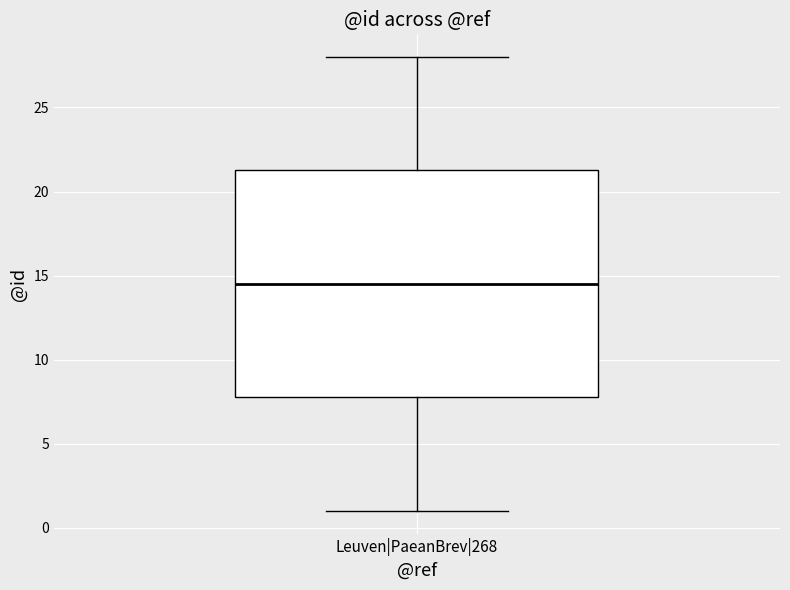

Where is the lower edge of the box for Leuven|PaeanBrev|268 on the y-axis? The values are not printed on the chart, so give them approximately, as read against the axis.

8.0